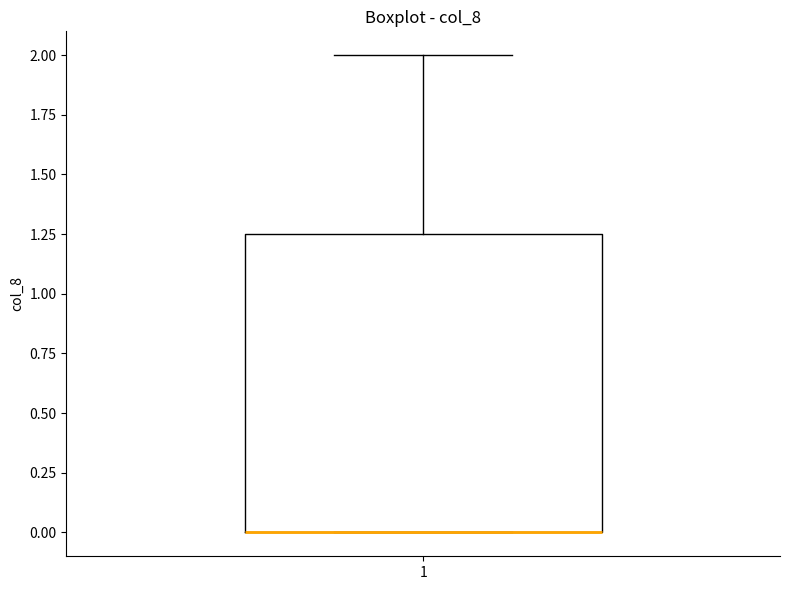

Read this box plot against the y-axis: the position of the median line, the range covered by the box, and the ends of both whiskers. The values are not printed on the chart, so give them approximately, as read against the axis.

median 0.00 (drawn on the box's lower edge), box 0.00 to 1.25, whiskers 0.00 to 2.00